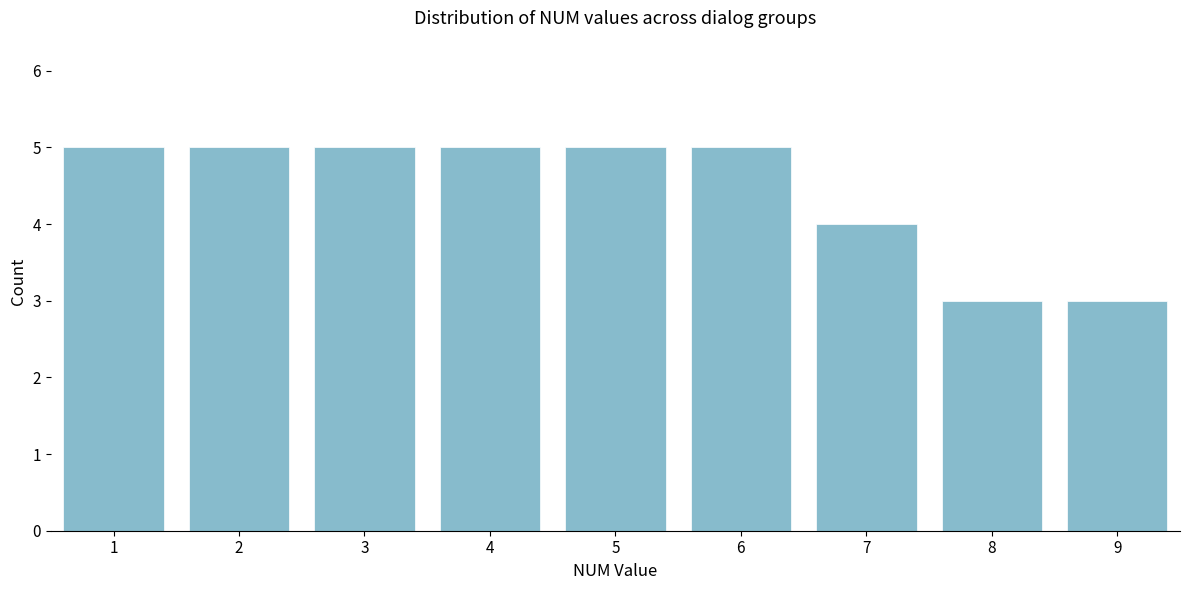

Reading left to right, transcribe this chart: for each bar, give the range it covers on the x-axis and its height. The values are not printed on the chart, so give them approximately, as read against the axis.

0.5 to 1.5: 5
1.5 to 2.5: 5
2.5 to 3.5: 5
3.5 to 4.5: 5
4.5 to 5.5: 5
5.5 to 6.5: 5
6.5 to 7.5: 4
7.5 to 8.5: 3
8.5 to 9.5: 3